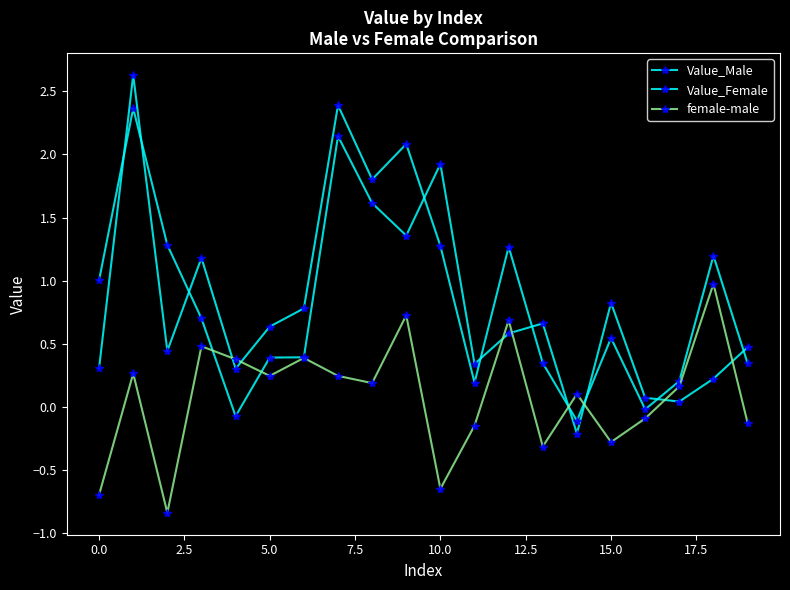

What is the value of the Value_Female point at the 1st from the left?

0.3